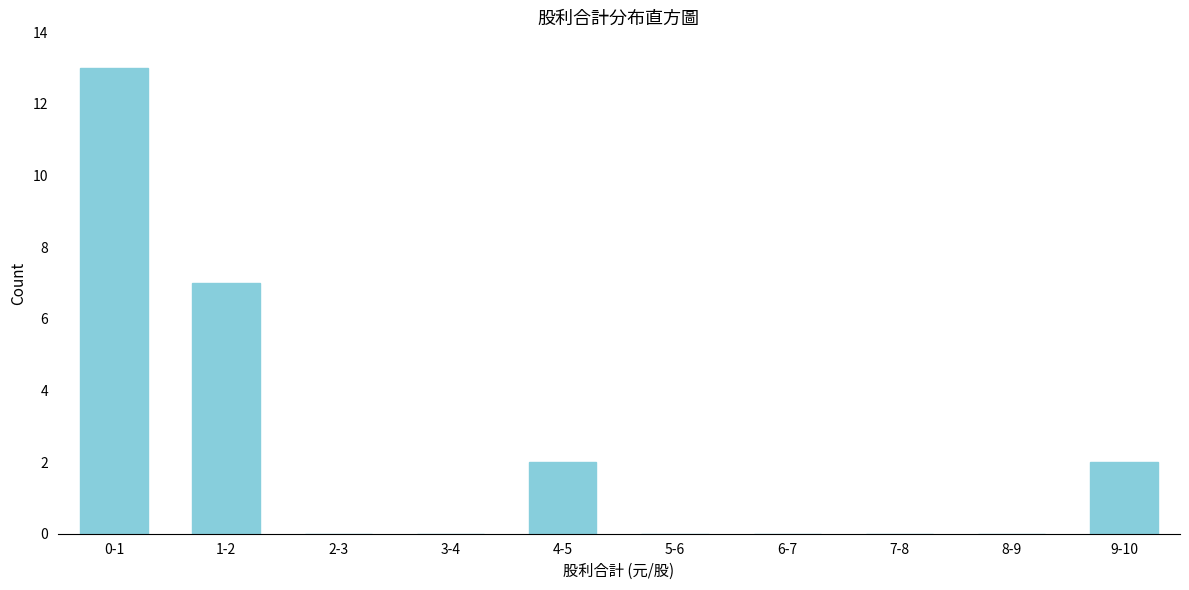

Reading left to right, list all the values displayed in this chart.

0-1=13	1-2=7	2-3=0	3-4=0	4-5=2	5-6=0	6-7=0	7-8=0	8-9=0	9-10=2